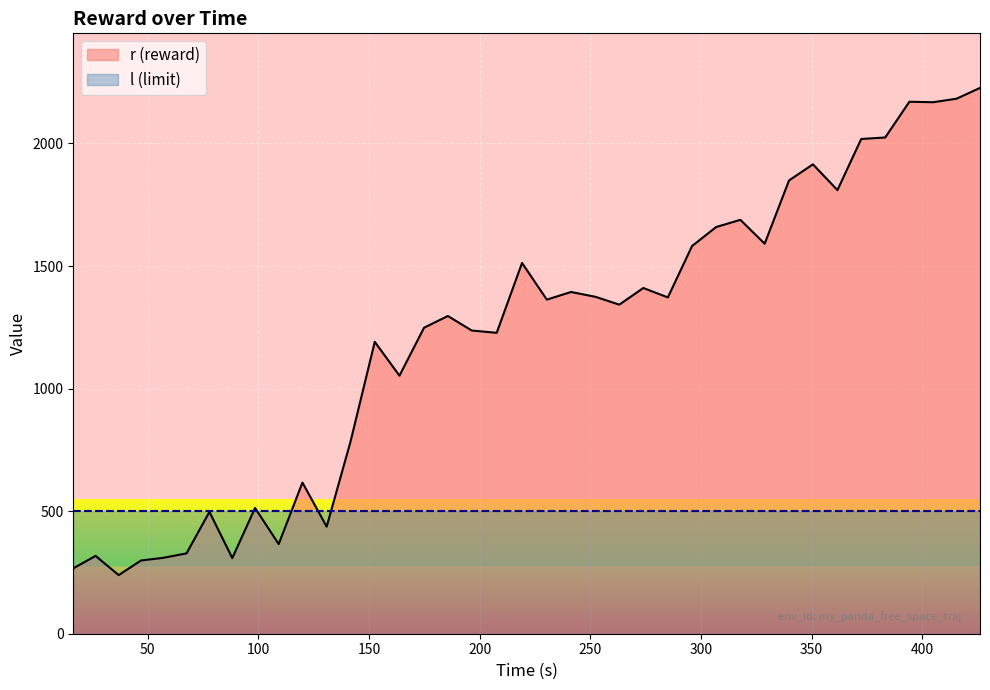

Which series has the largest total across all categories?

r (reward)